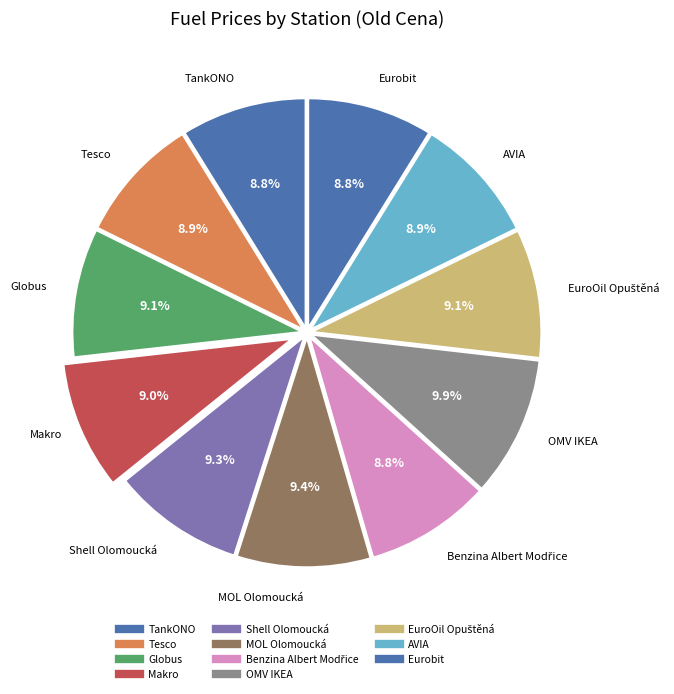

To the nearest percent, what percentage of the pie is Benzina Albert Modřice?

9%